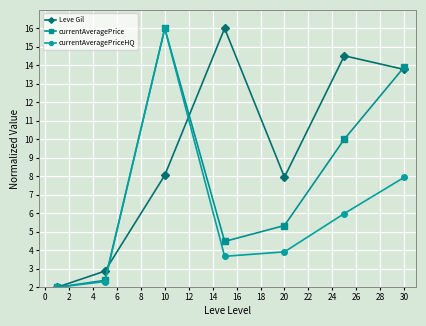

How many series are shown in this chart?

3